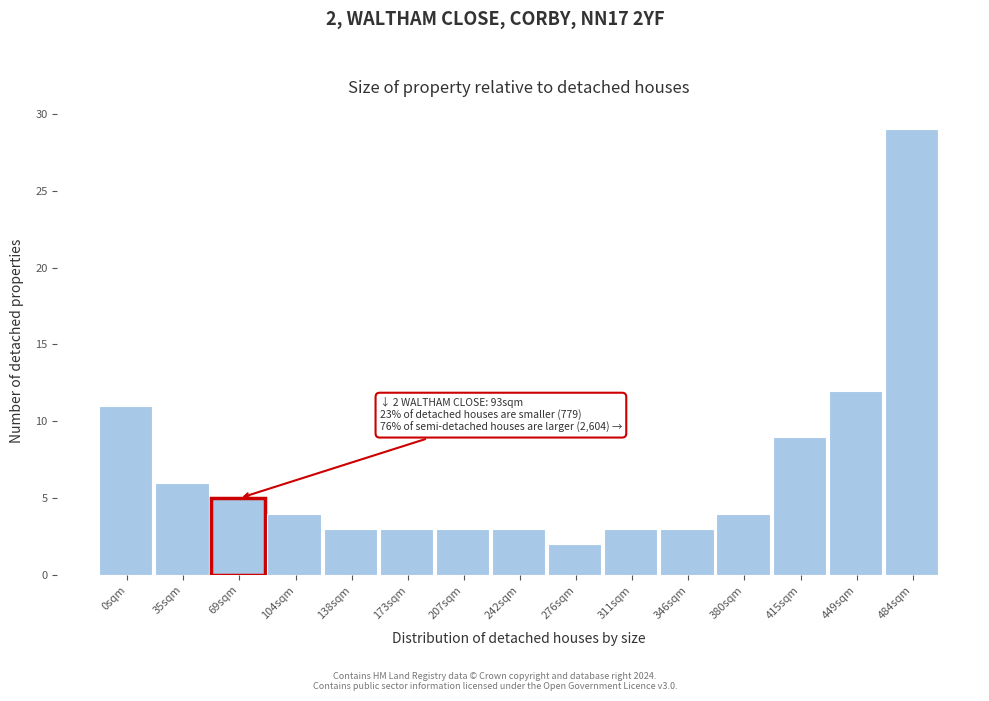

Reading right to left, transcribe all the data shown in this chart.

29	12	9	4	3	3	2	3	3	3	3	4	5	6	11